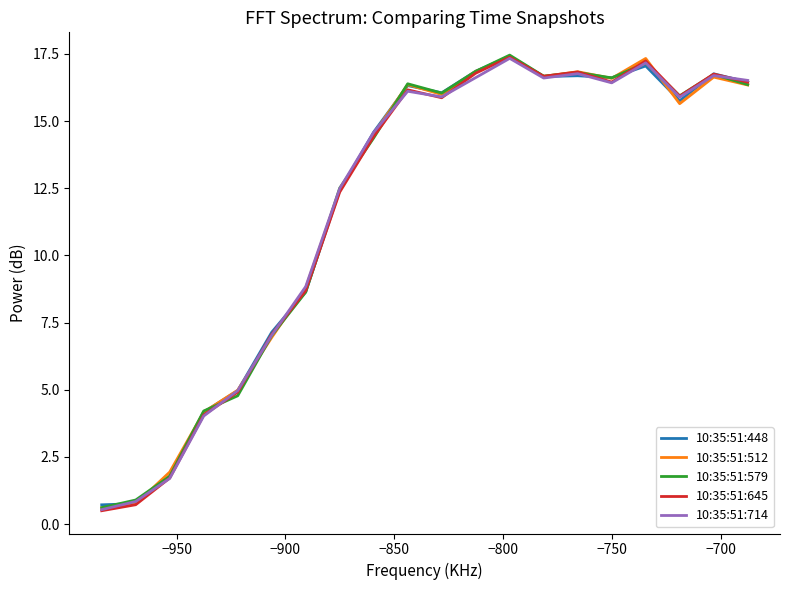

How many categories are shown in the chart?

20